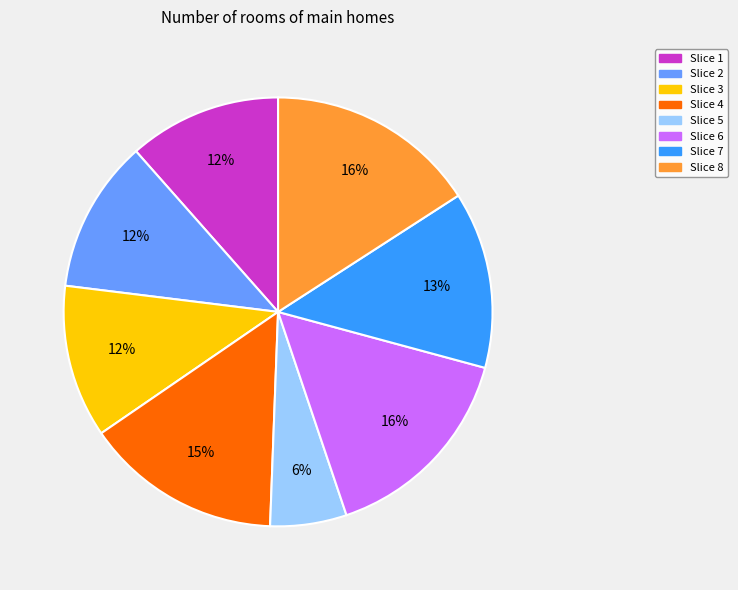

Does any single category account for the majority?

No